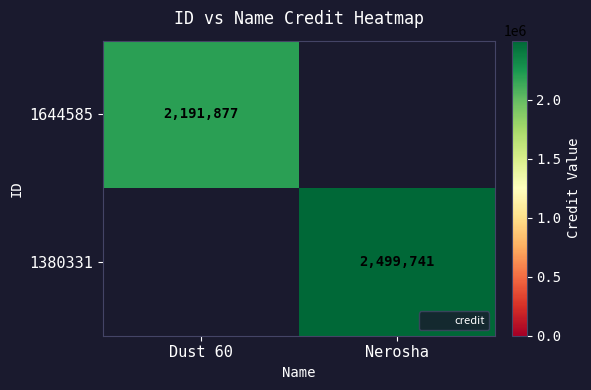

List the series in order of their overall mean, lowest first.

1644585, 1380331